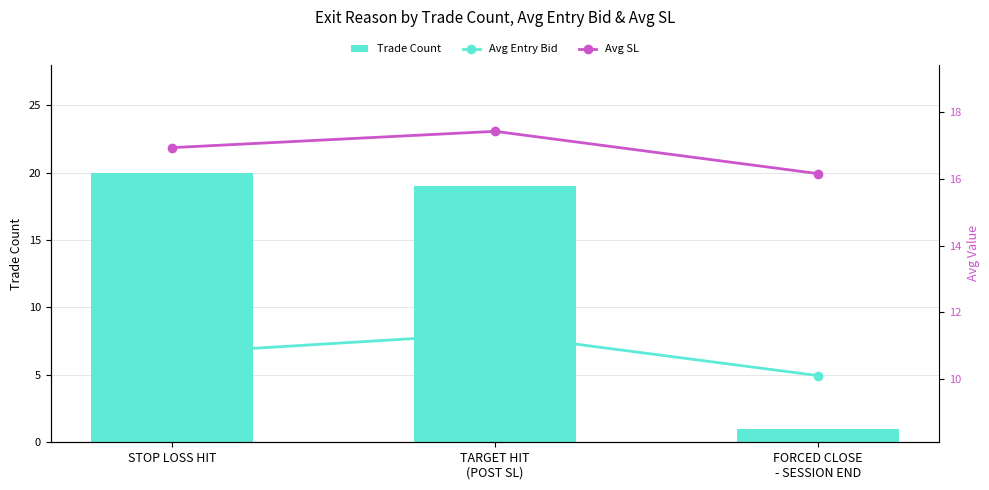

True or false: Trade Count has a value of 27.7 at TARGET HIT
(POST SL).

False